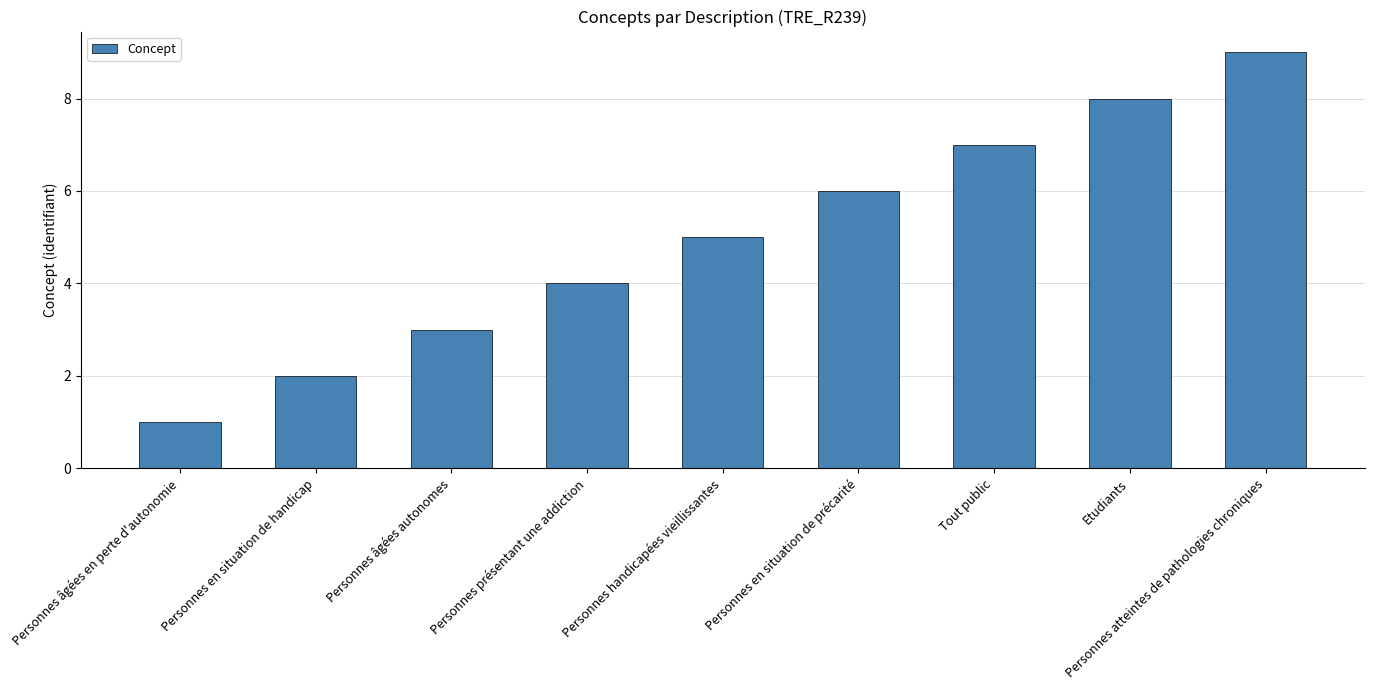

How many bars are there in total?

9